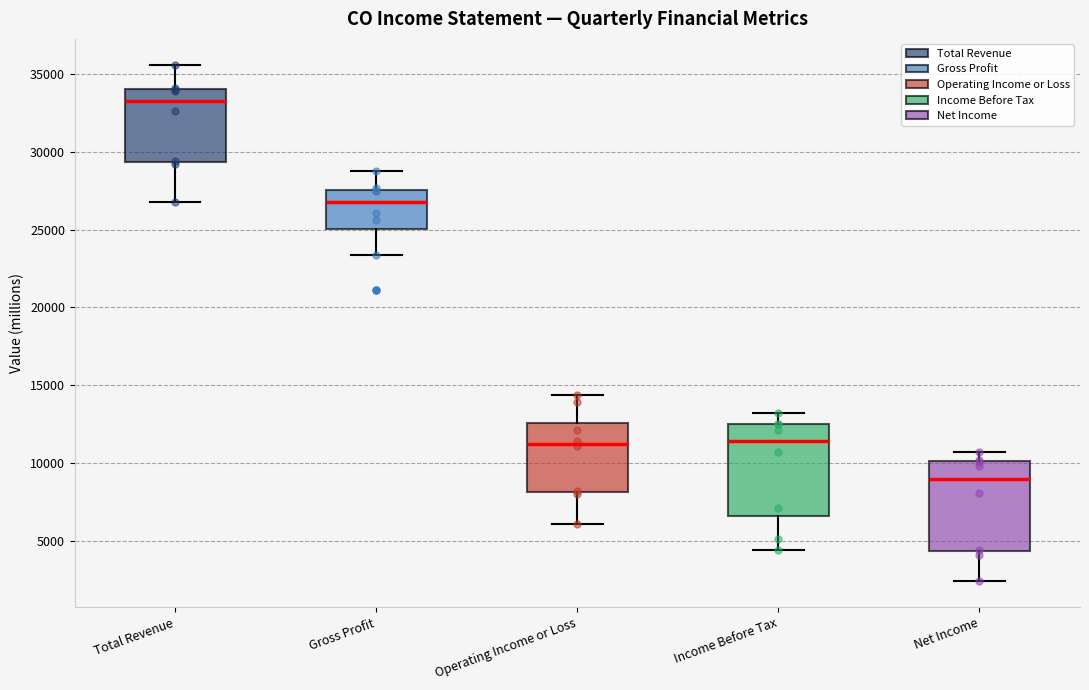

Reading left to right, read every box against the y-axis: the position of its median line, the range the box covers, and the ends of its whiskers. The values are not printed on the chart, so give them approximately, as read against the axis.

Total Revenue: median 33500, box 29500 to 34000, whiskers 27000 to 35500
Gross Profit: median 27000, box 25000 to 27500, whiskers 23500 to 29000
Operating Income or Loss: median 11500, box 8000 to 12500, whiskers 6000 to 14500
Income Before Tax: median 11500, box 6500 to 12500, whiskers 4500 to 13000
Net Income: median 9000, box 4500 to 10000, whiskers 2500 to 10500